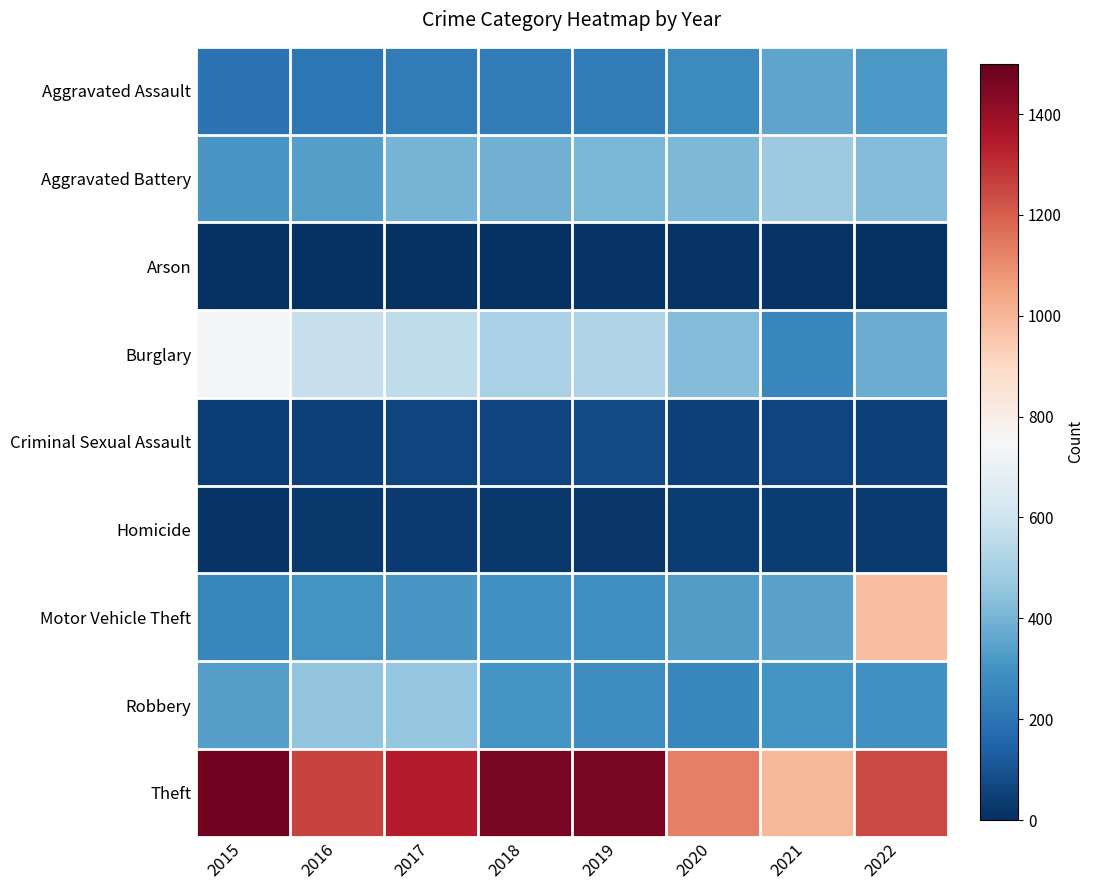

Which series has the largest total across all categories?

Theft